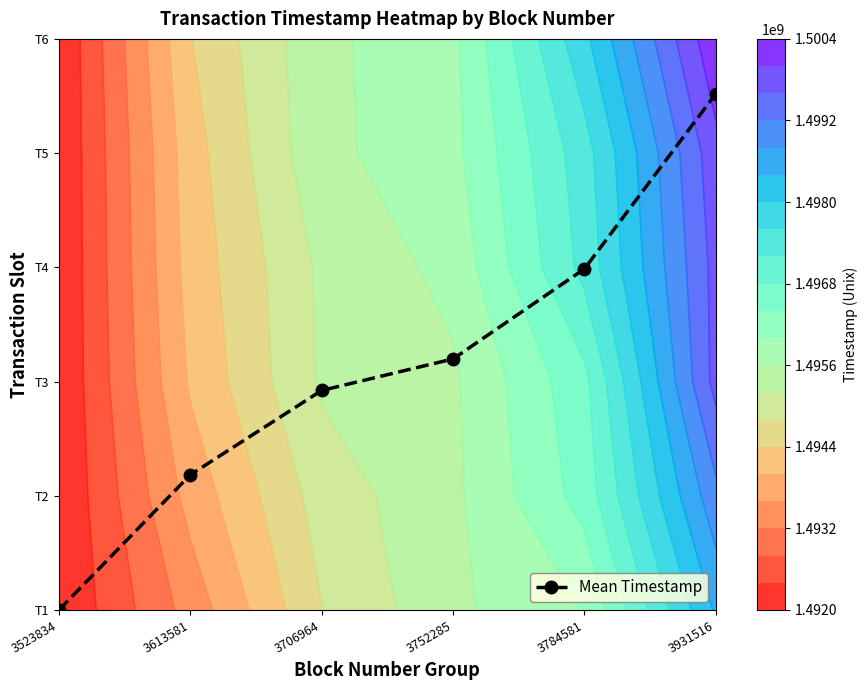

What is the change in value from 3706964 to 3752285?

+0.3